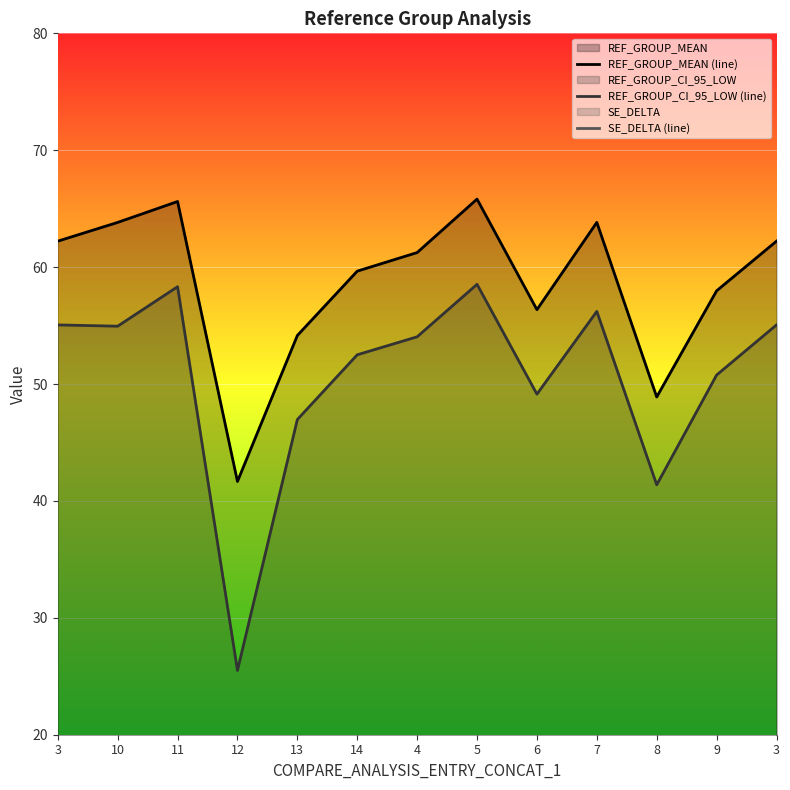

What is the value of the REF_GROUP_CI_95_LOW (line) point at the 5th from the left?

47.0